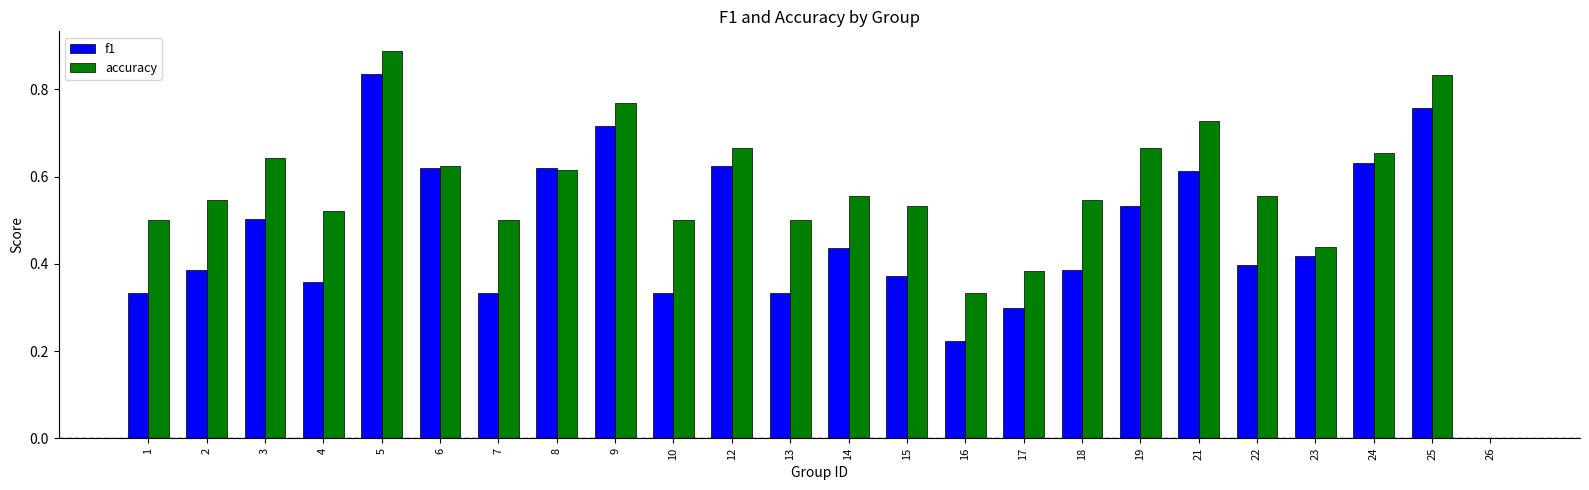

At which category is the sum across all series the highest?

5